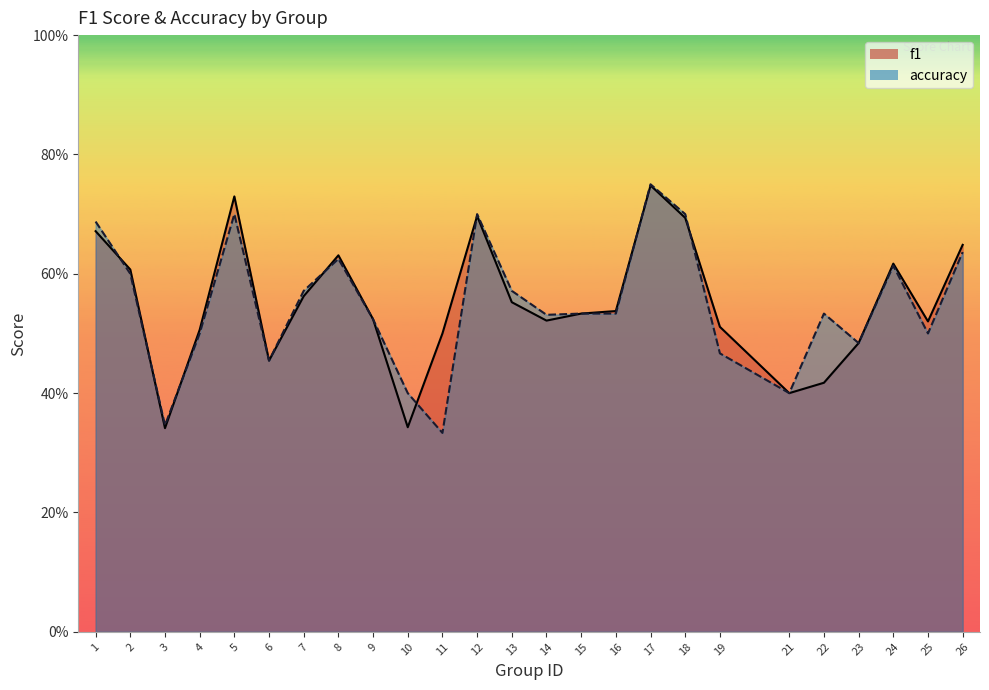

Does the chart display data point markers on the line(s)?

No